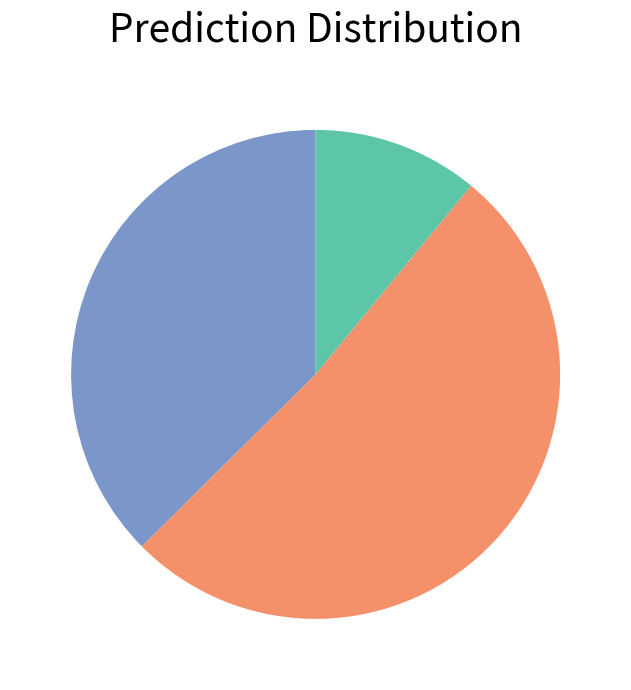

Count the number of slices in the pie.

3